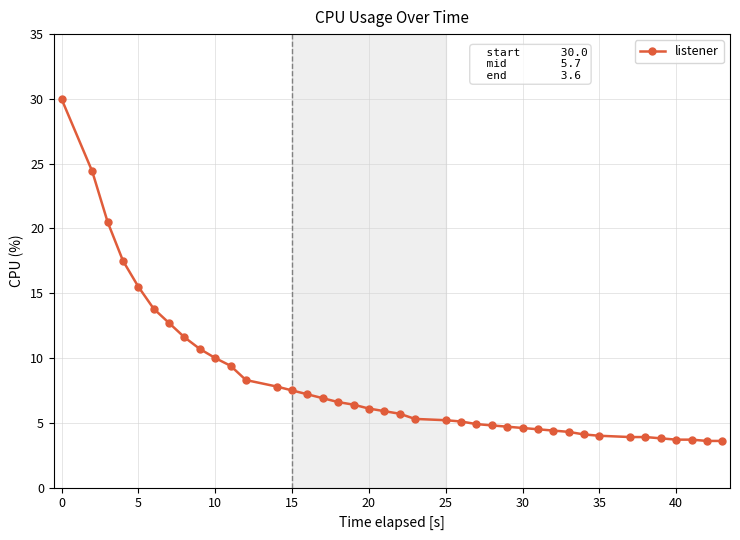

What is the smallest value displayed?

3.6